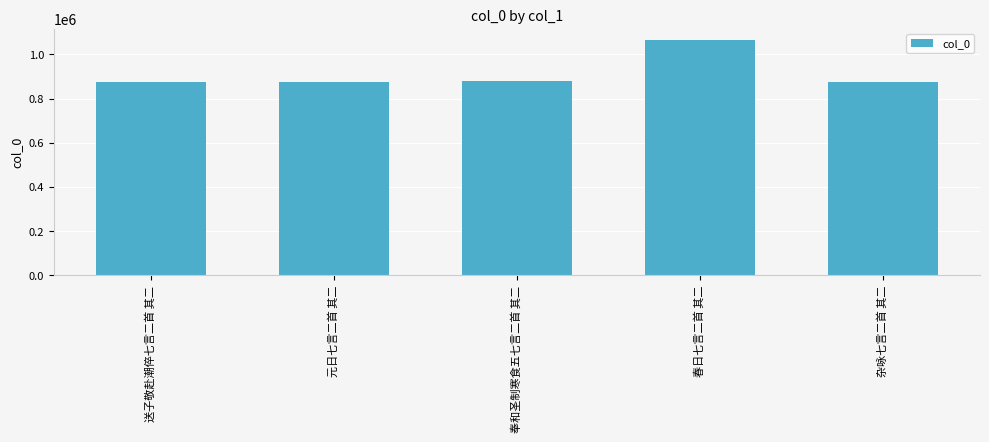

What is the average value?

914505